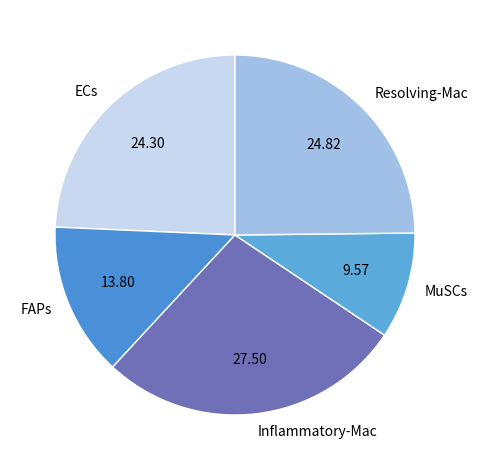

Does any single category account for the majority?

No